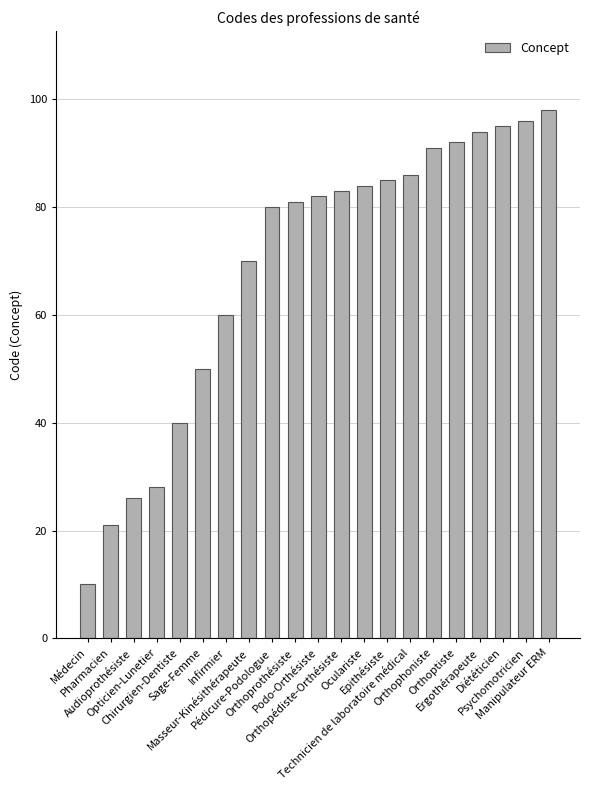

What is the value of the 13th bar from the left?

84